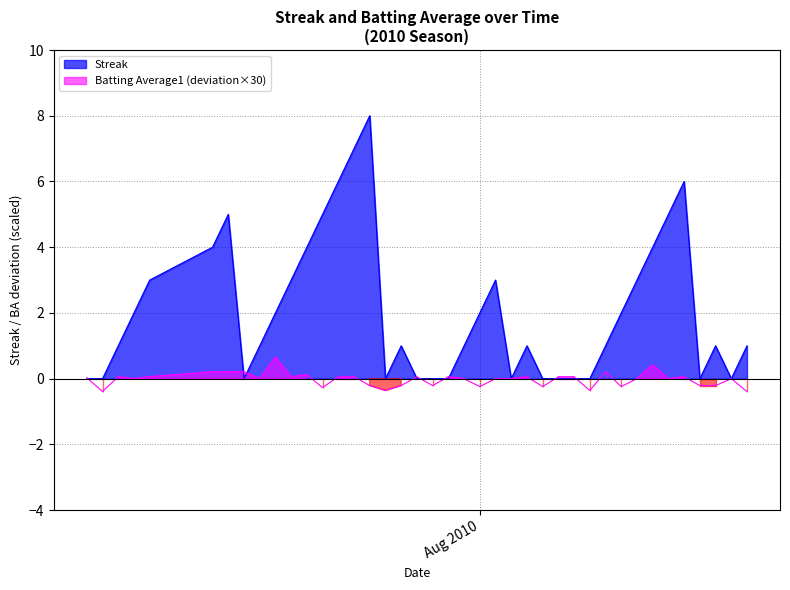

Which series has the widest spread of values?

Streak